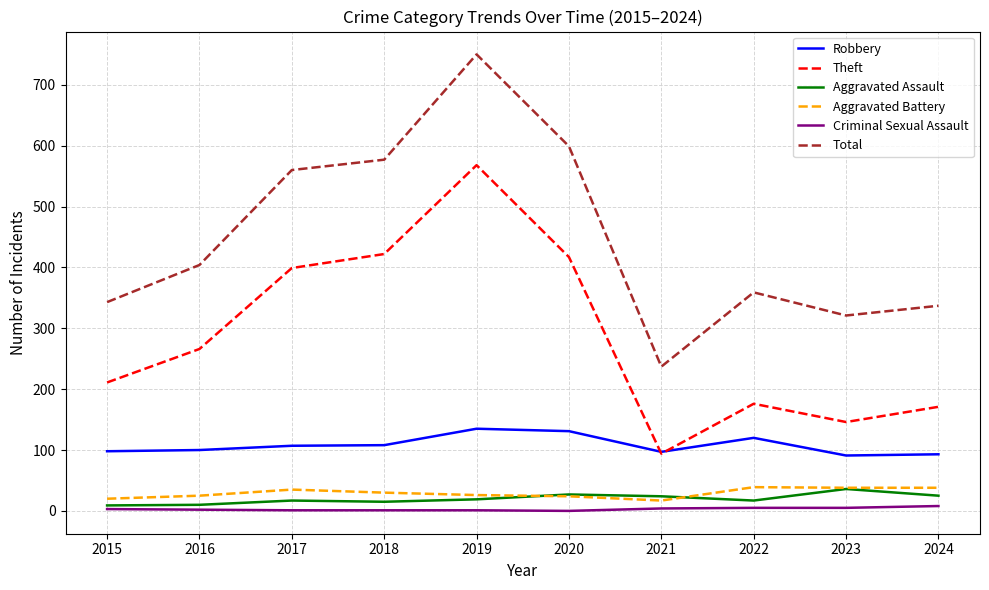

True or false: Aggravated Assault and Total cross at least once.

False